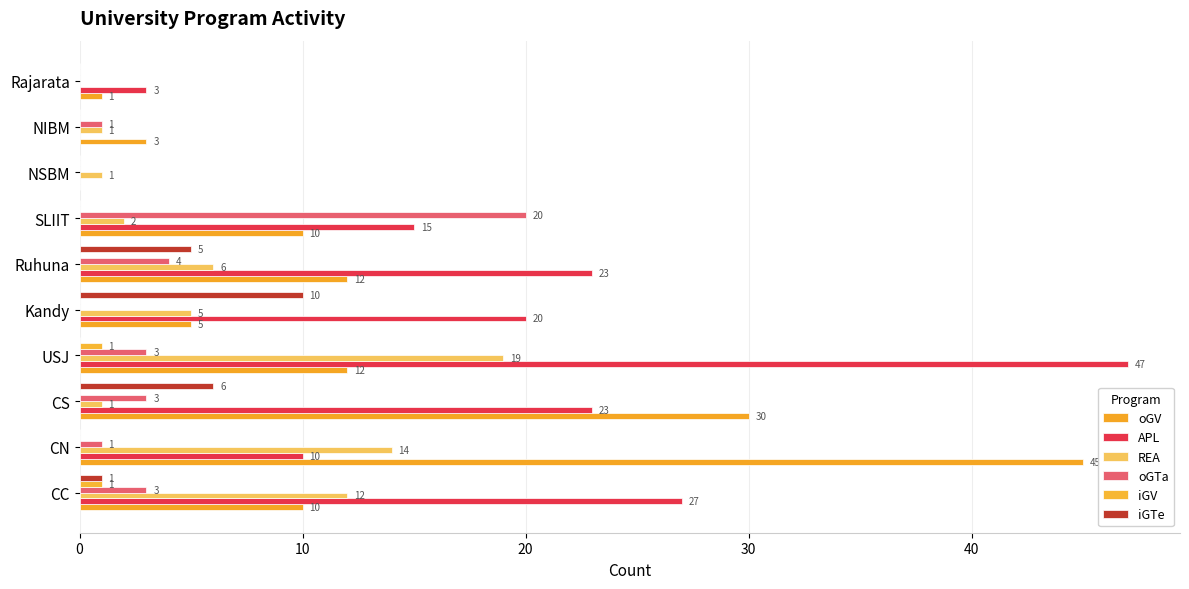

What are all the series names shown in the legend?

oGV, APL, REA, oGTa, iGV, iGTe